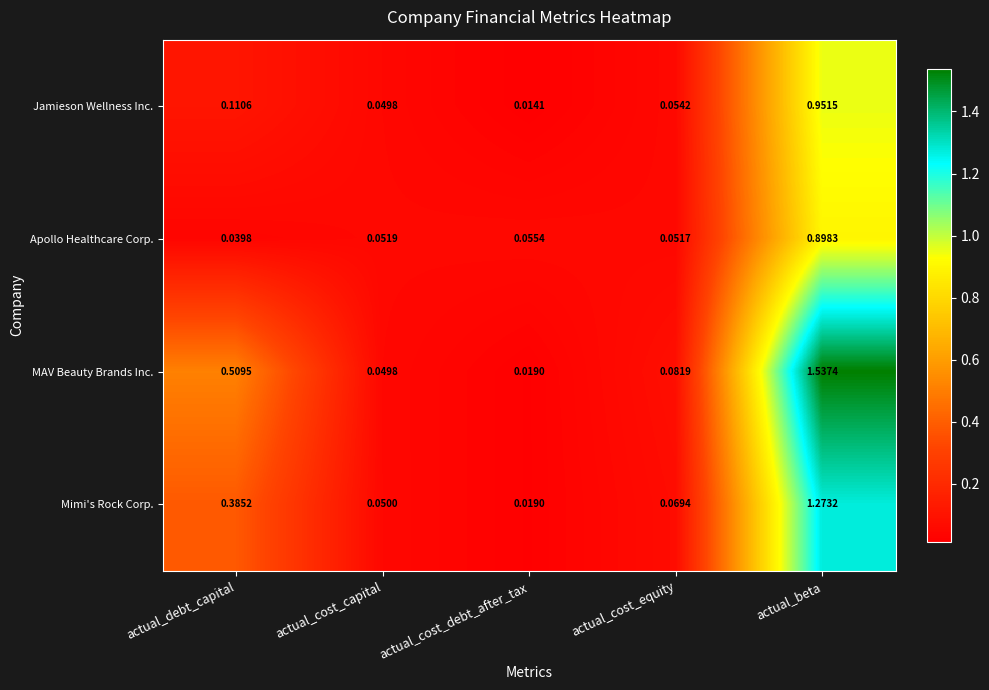

At which label does MAV Beauty Brands Inc. reach its peak?

actual_beta